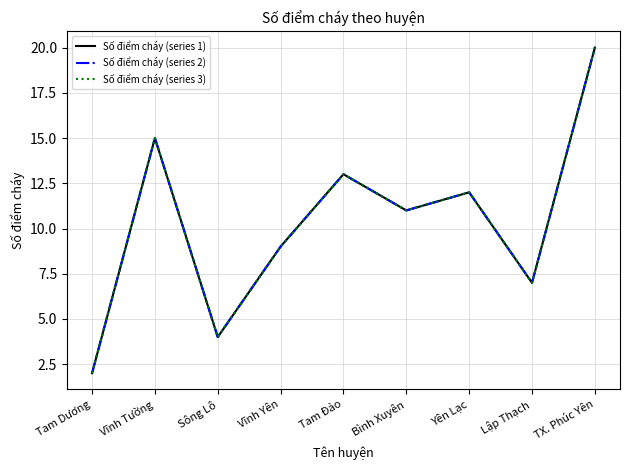

Does the chart display data point markers on the line(s)?

No